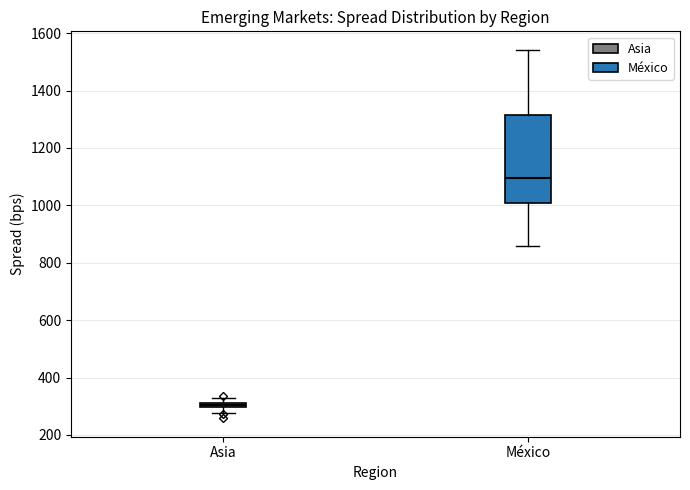

Where does the upper whisker of the box for México end on the y-axis? The values are not printed on the chart, so give them approximately, as read against the axis.

1540